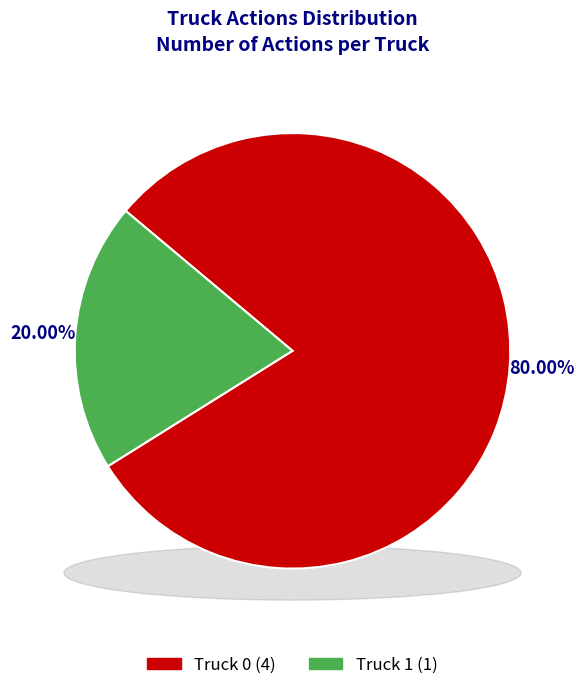

Does Truck 0 account for over 50% of the chart?

Yes